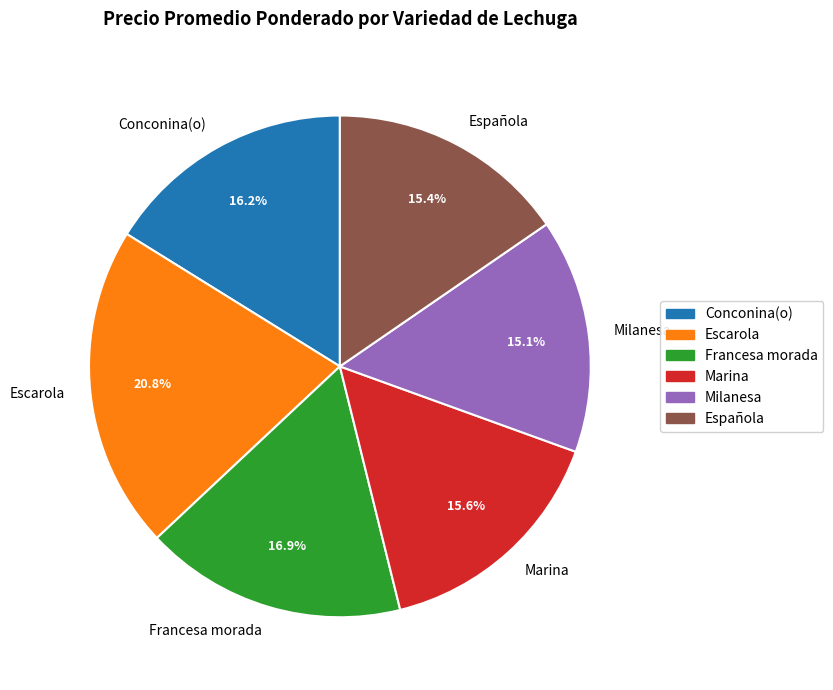

To the nearest percent, what is the combined percentage of Española and Conconina(o)?

32%